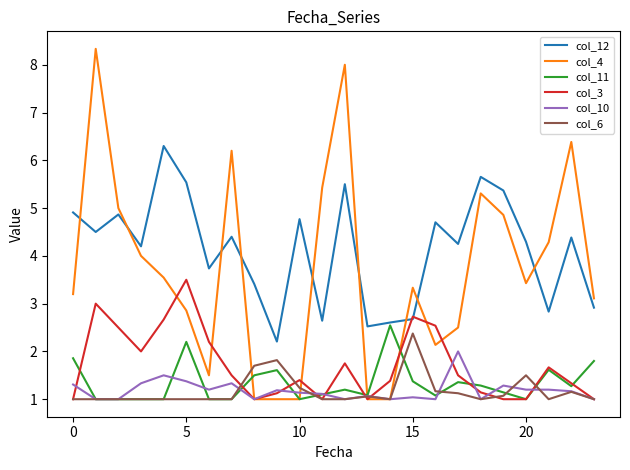

What are all the series names shown in the legend?

col_12, col_4, col_11, col_3, col_10, col_6